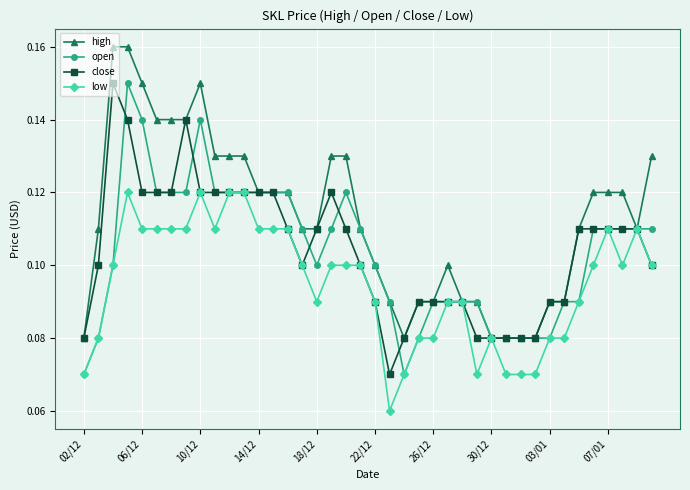

At how many categories does at least one series exceed 0?

40